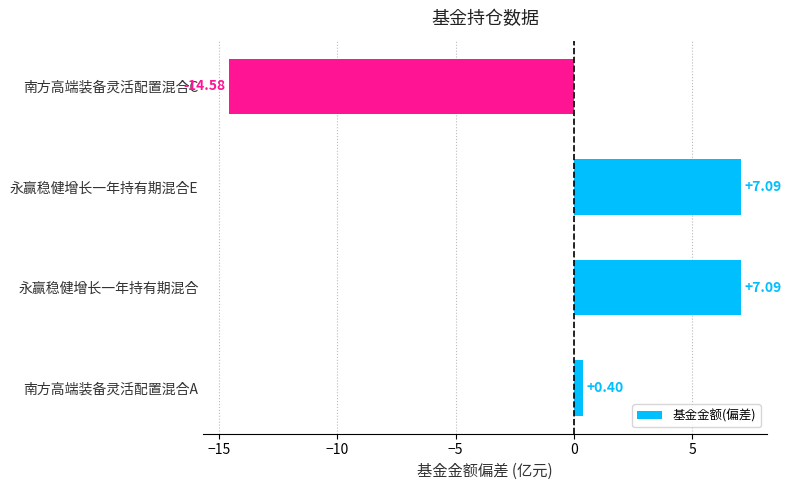

What is the difference between the maximum and minimum values?

21.7